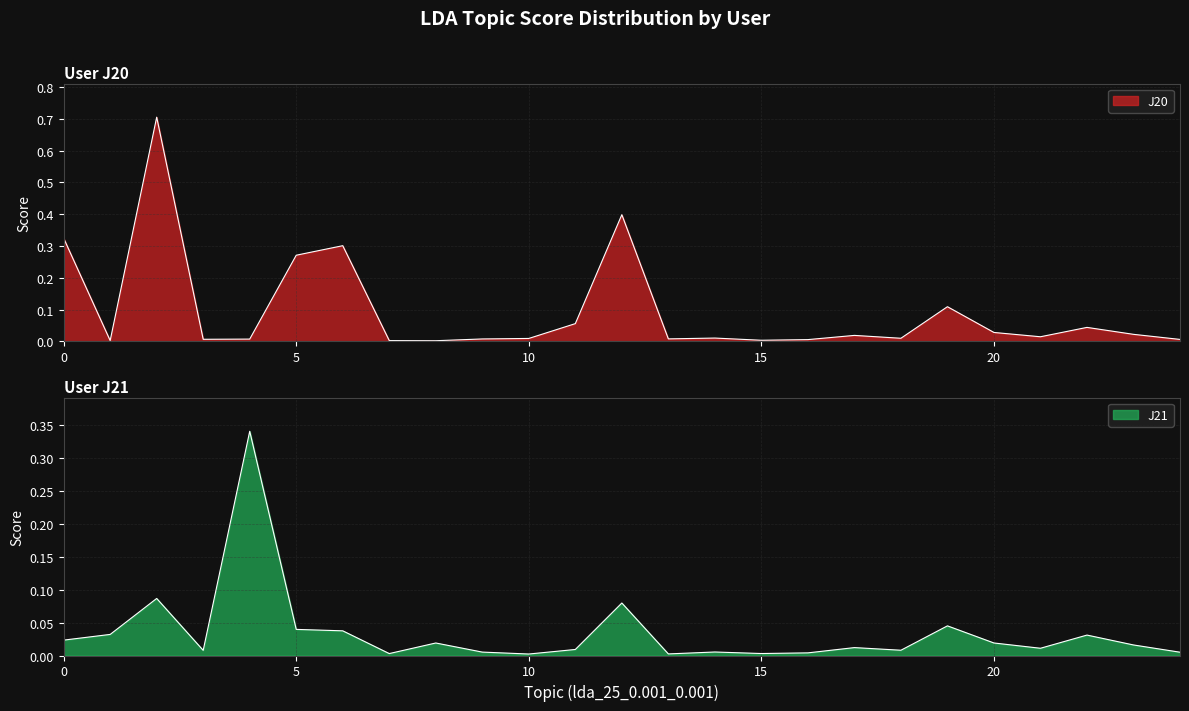

Between which two adjacent categories do J21 and J20 first intersect?

0 and 1